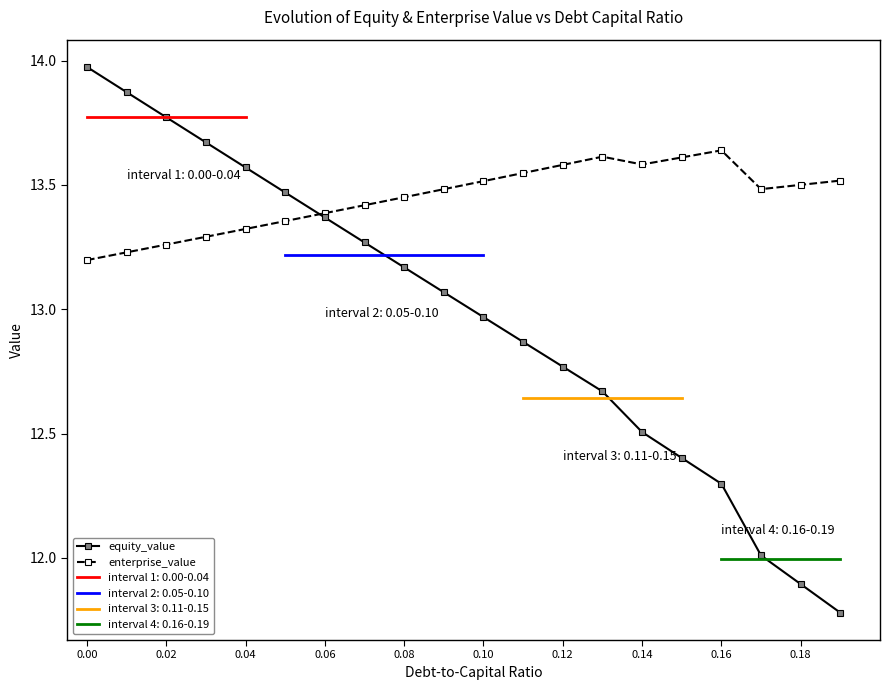

What is the lowest value of the equity_value series?

11.8